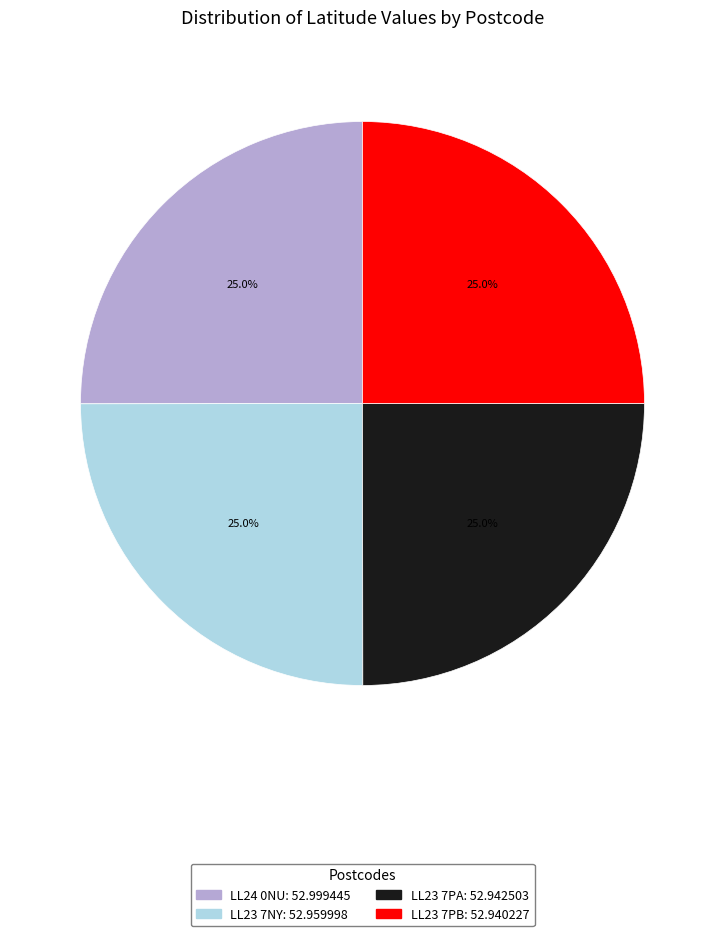

Is it true that LL23 7PA is 38% of the pie?

False